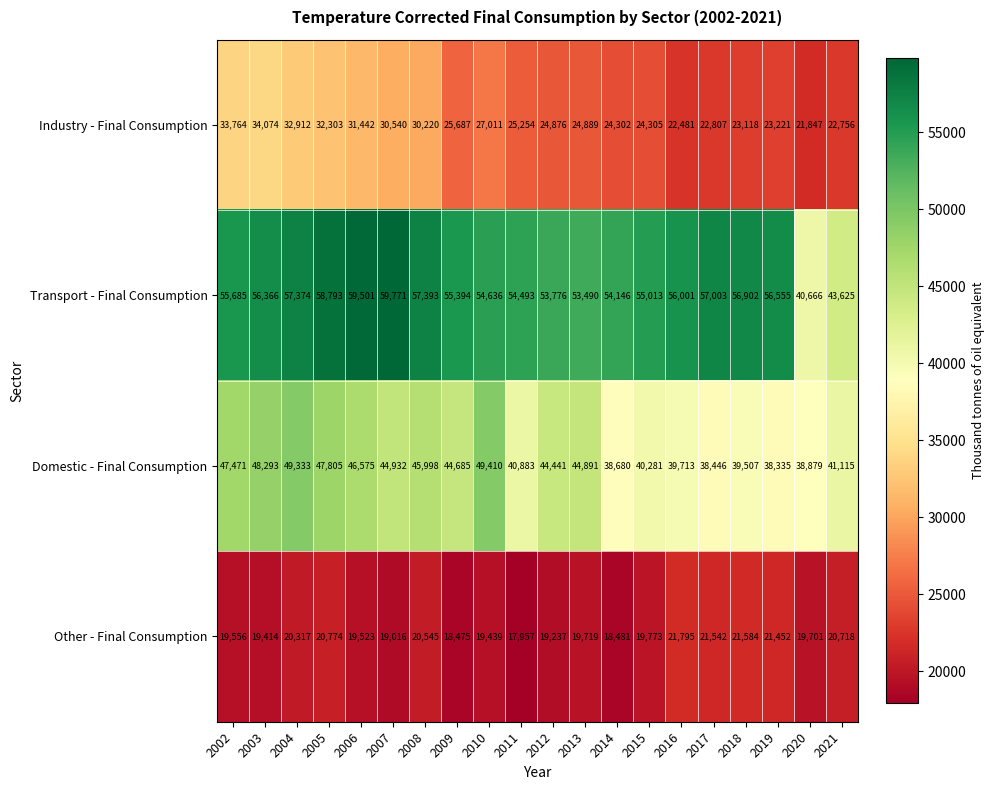

At how many categories does at least one series exceed 38541?

20